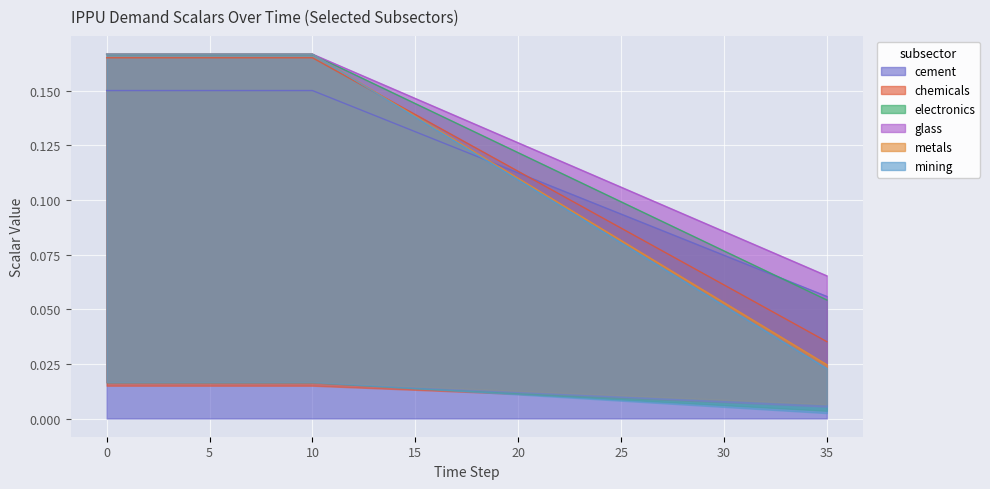

At how many categories does at least one series exceed 0?

36